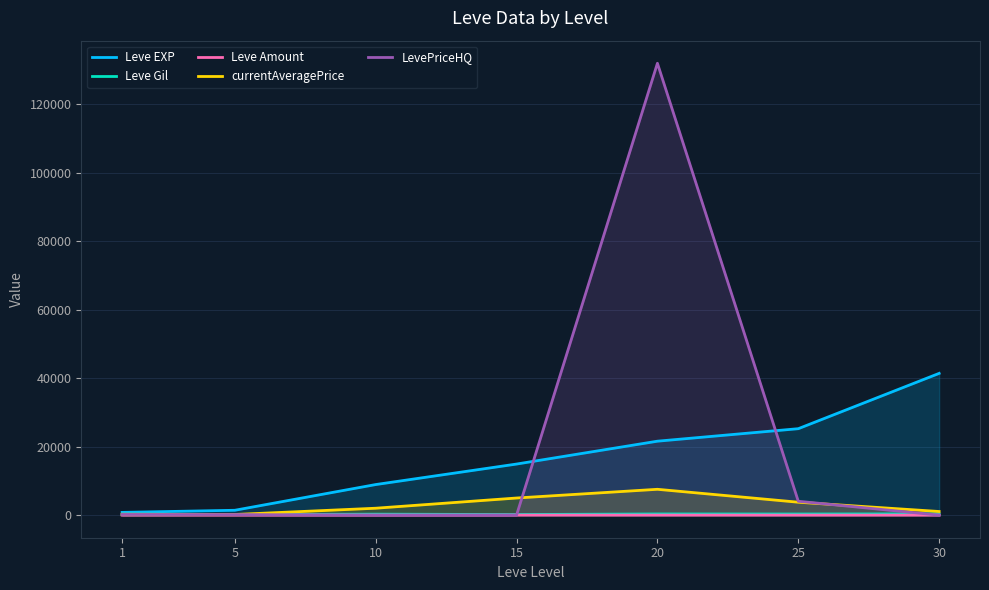

What is the difference between the Leve Gil values at 5 and 15?

3.0